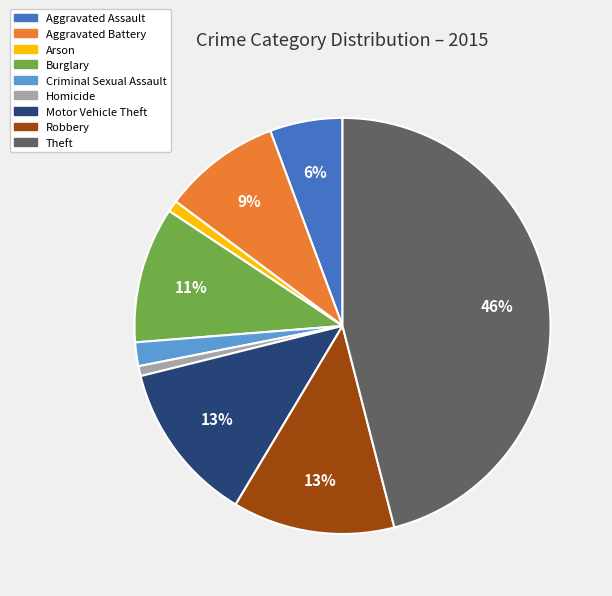

Count the number of slices in the pie.

9